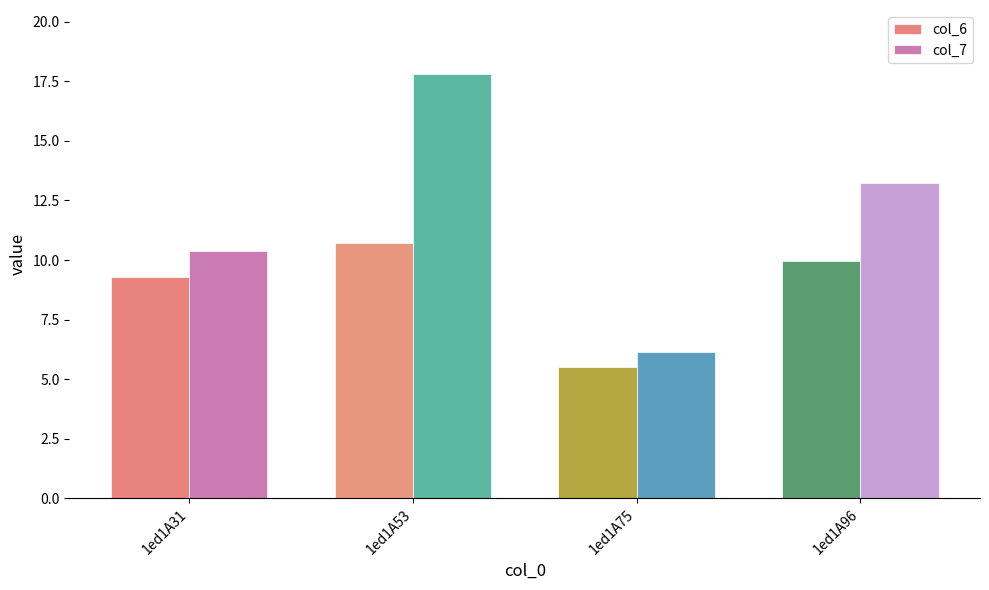

What are all the series names shown in the legend?

col_6, col_7